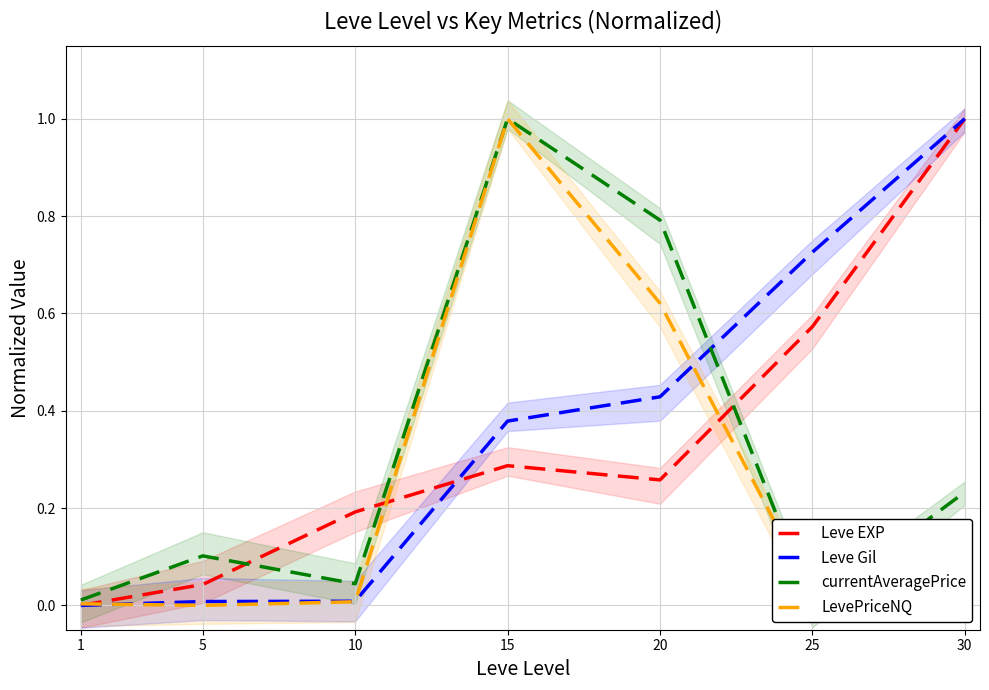

List the labels in order of currentAveragePrice value, smallest first.

25, 1, 10, 5, 30, 20, 15